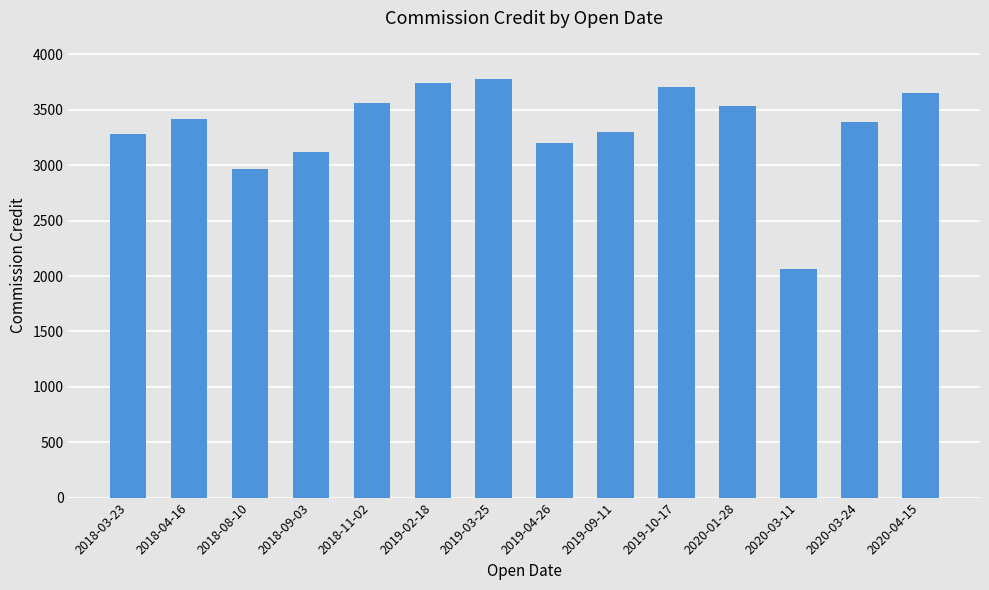

How many series are shown in this chart?

1